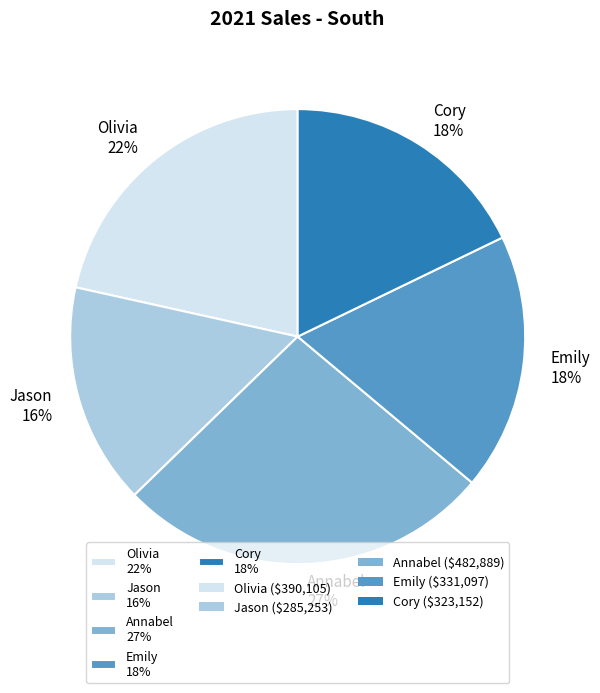

What percentage is the Cory slice, to the nearest percent?

18%